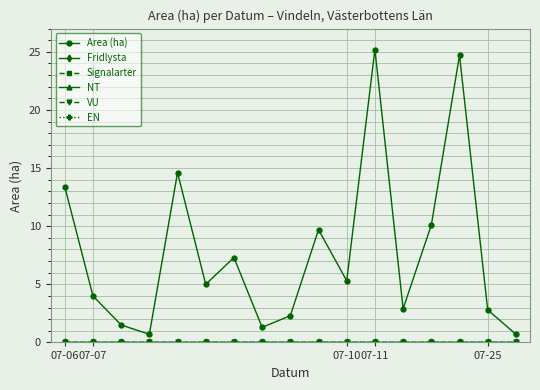

Is this an area chart (filled region under the line)?

No